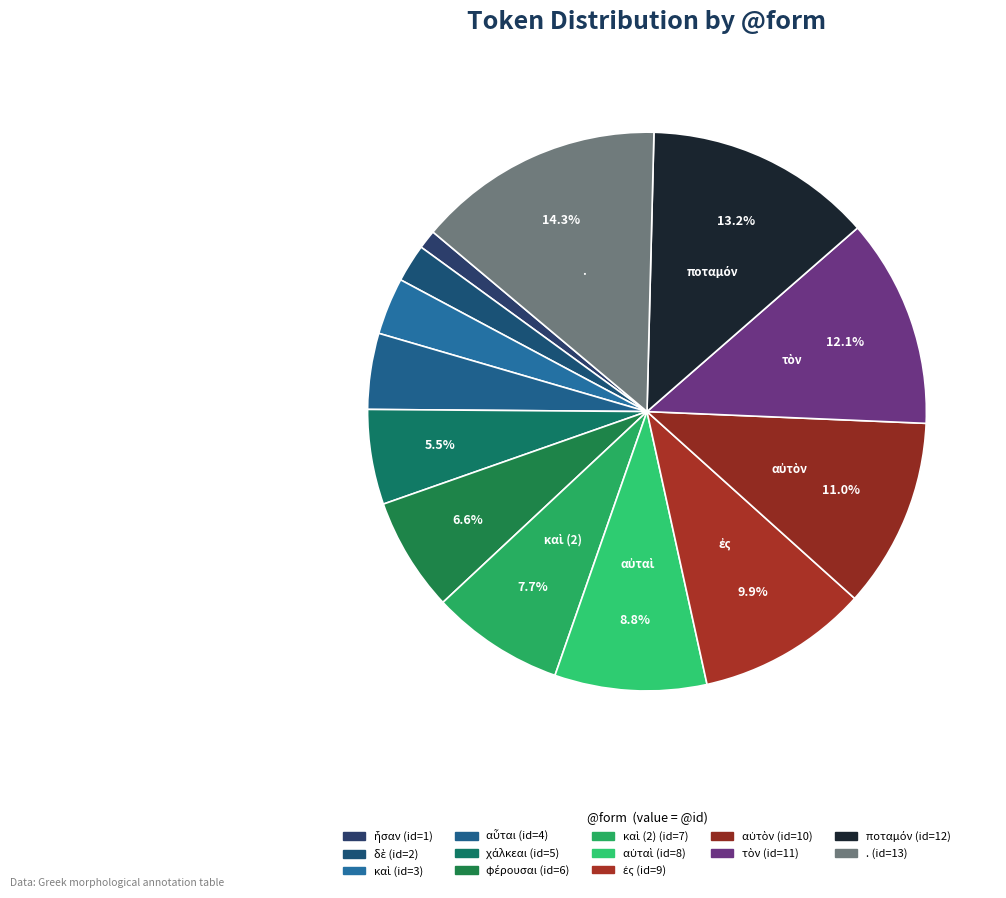

Count the number of slices in the pie.

13